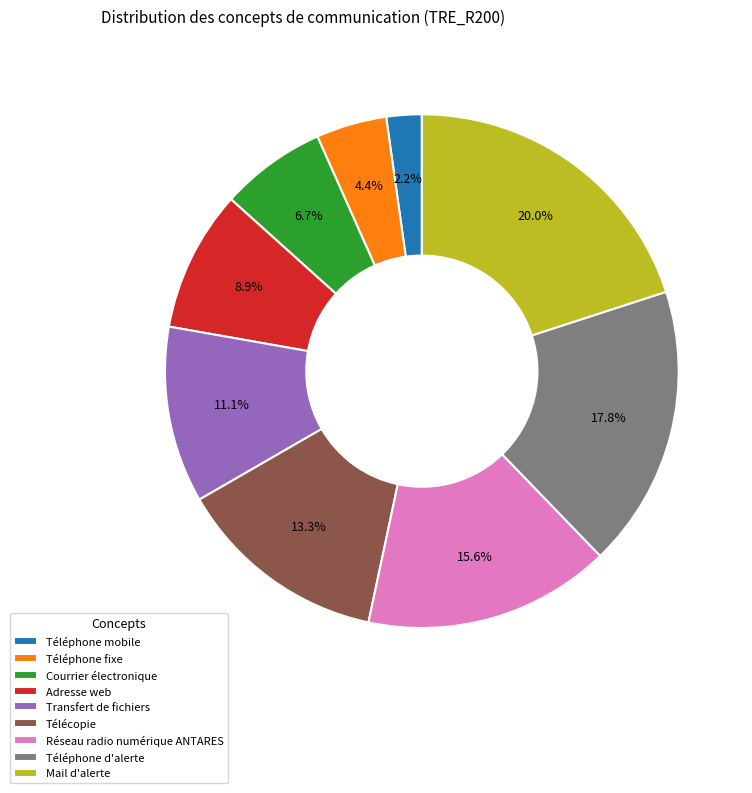

What is the total percentage of Adresse web and Téléphone d'alerte?

26.7%